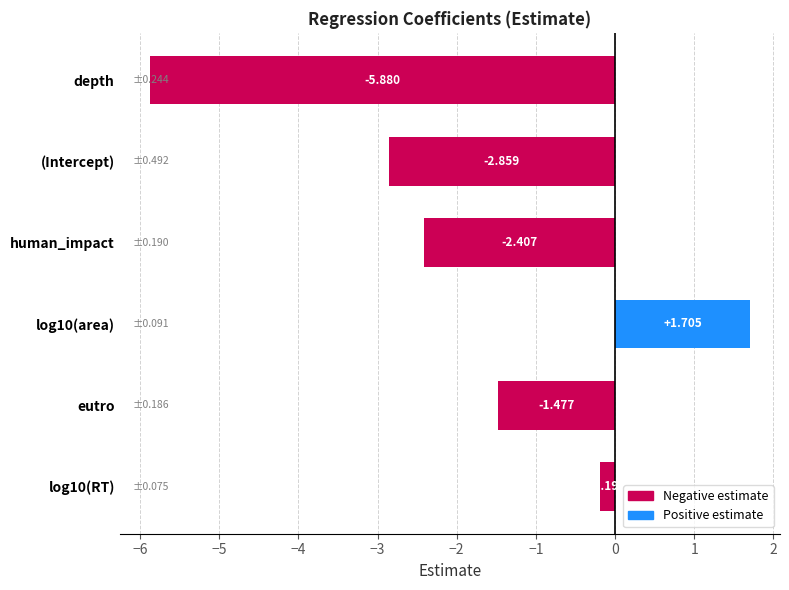

What is the difference between the second highest and minimum values?

5.7